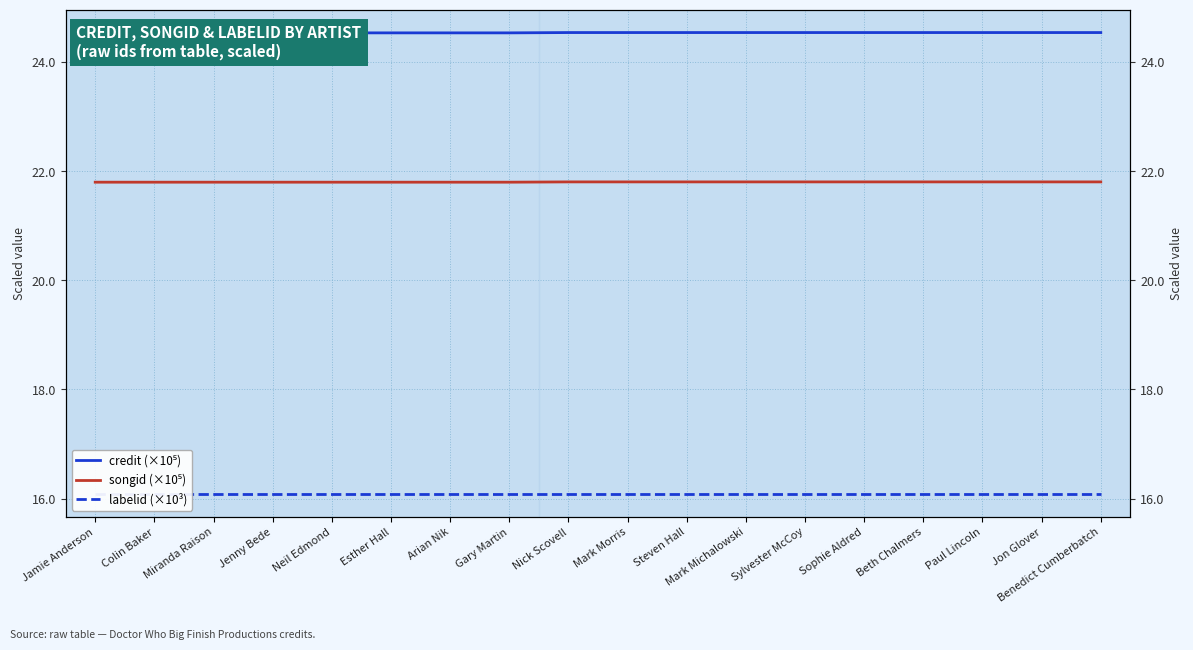

Between Nick Scovell and Miranda Raison, which is larger?

Nick Scovell